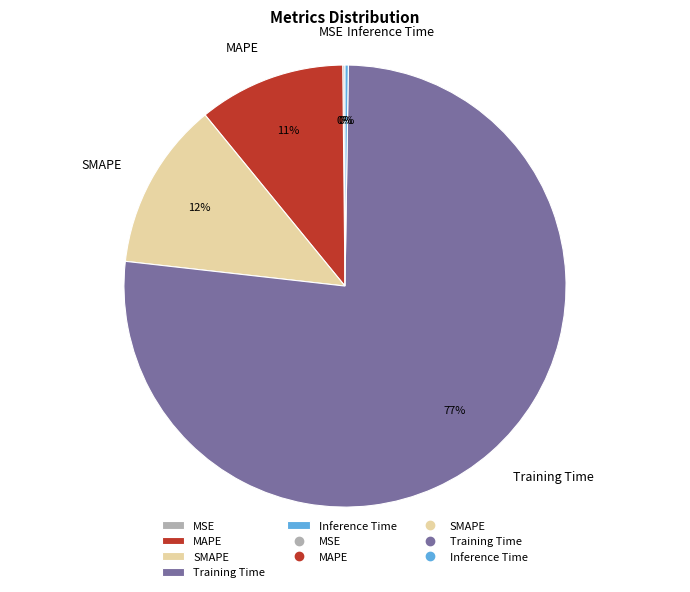

Does Training Time represent more than half of the total?

Yes